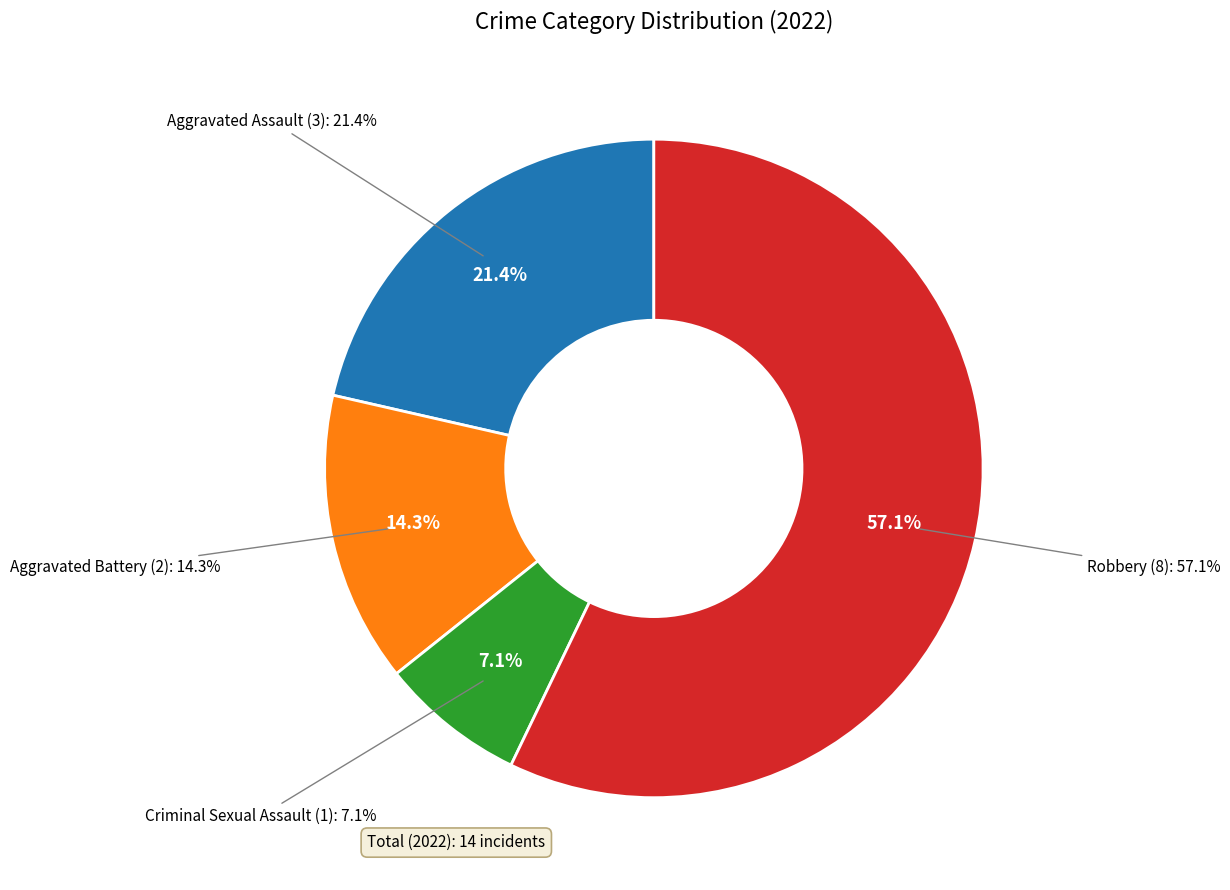

Rank the categories by value from highest to lowest.

Robbery, Aggravated Assault, Aggravated Battery, Criminal Sexual Assault